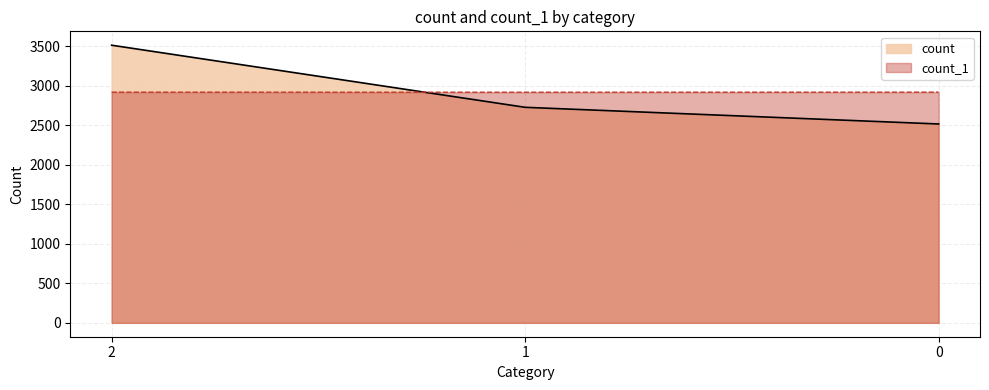

True or false: count has a value of 2517 at 0.

True